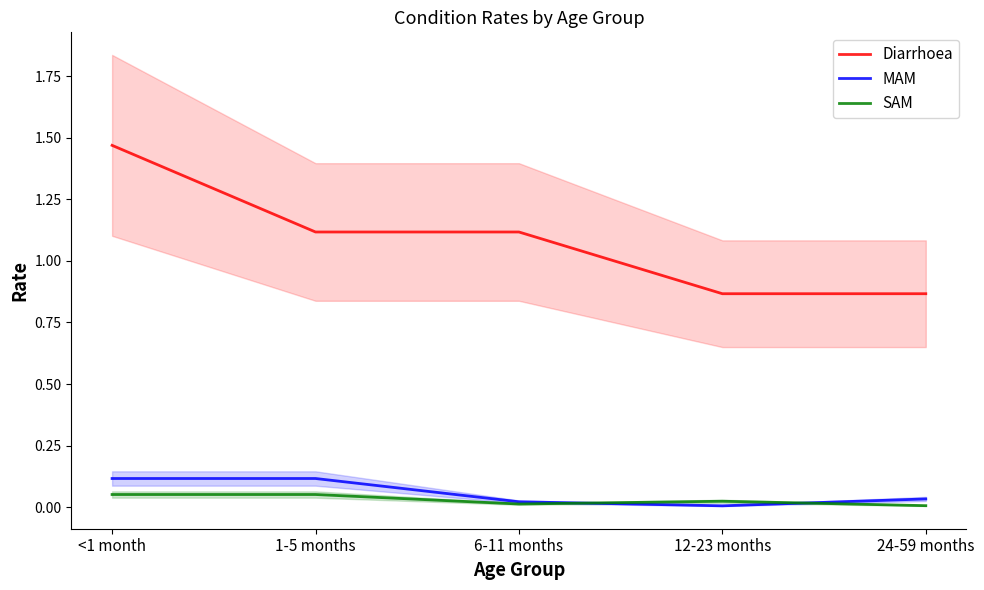

Which series changed the most between <1 month and 6-11 months?

Diarrhoea